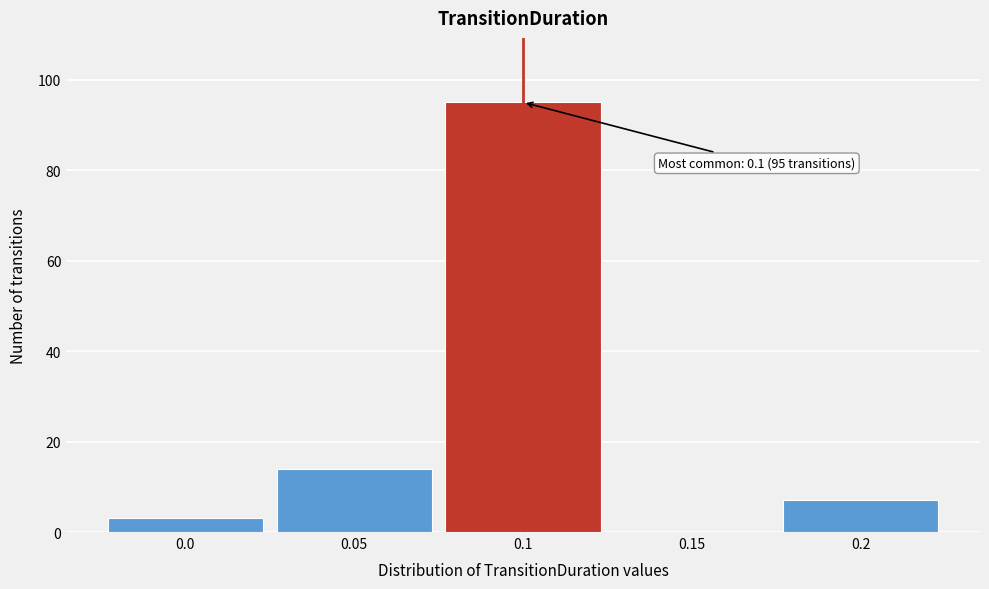

Which range on the x-axis has the tallest bar?

0.075 to 0.125